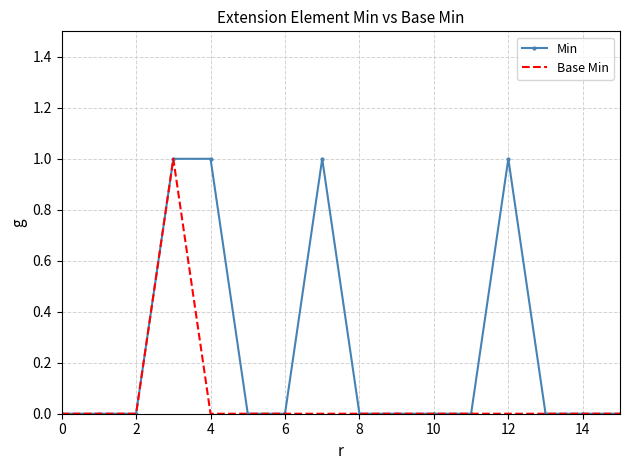

What is the difference between the maximum and minimum values in the Min series?

1